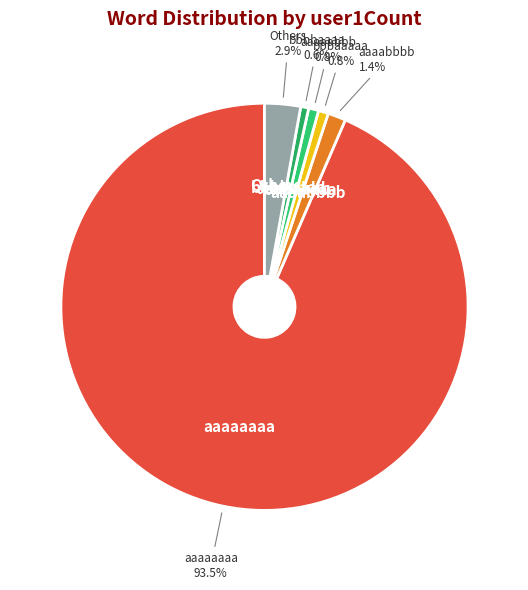

To the nearest percent, what is the average slice percentage?

17%